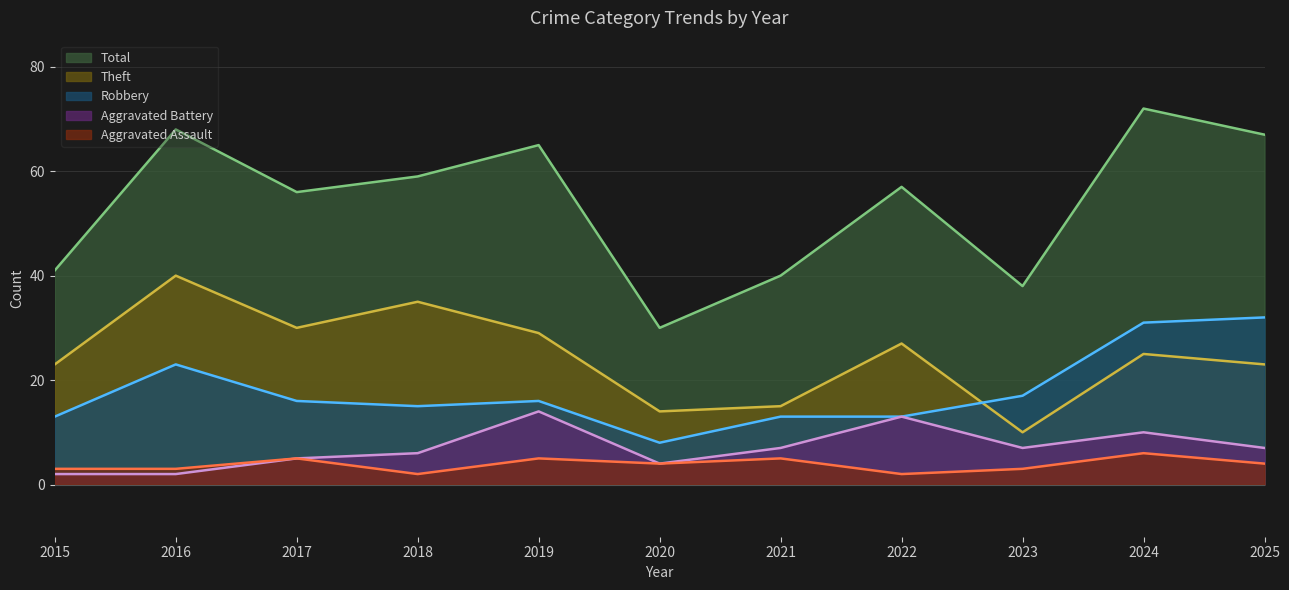

What is the spread (max minus min) of values at 2016?

66